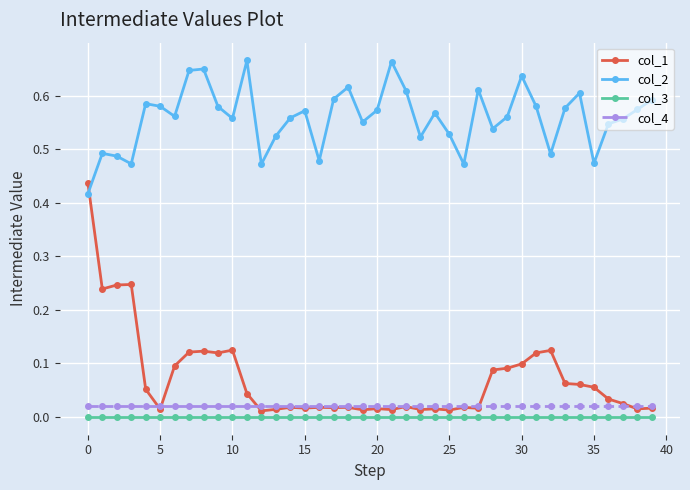

Which series has the largest range (max minus min)?

col_1